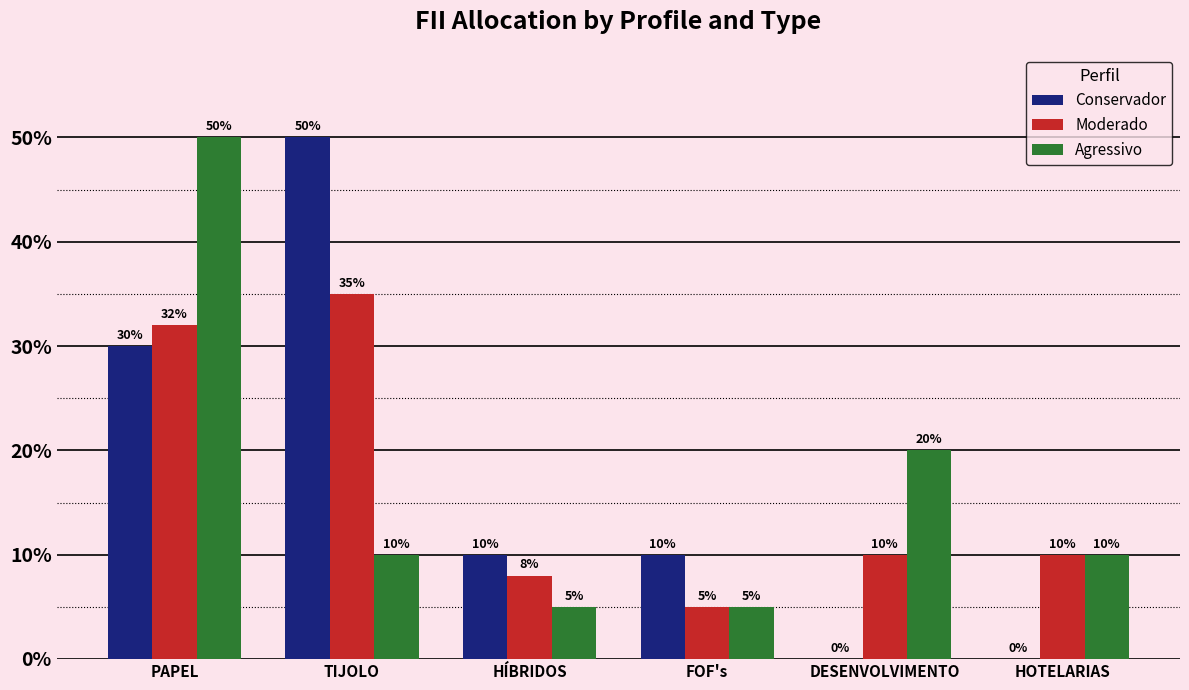

What is the maximum value shown in the chart?

50